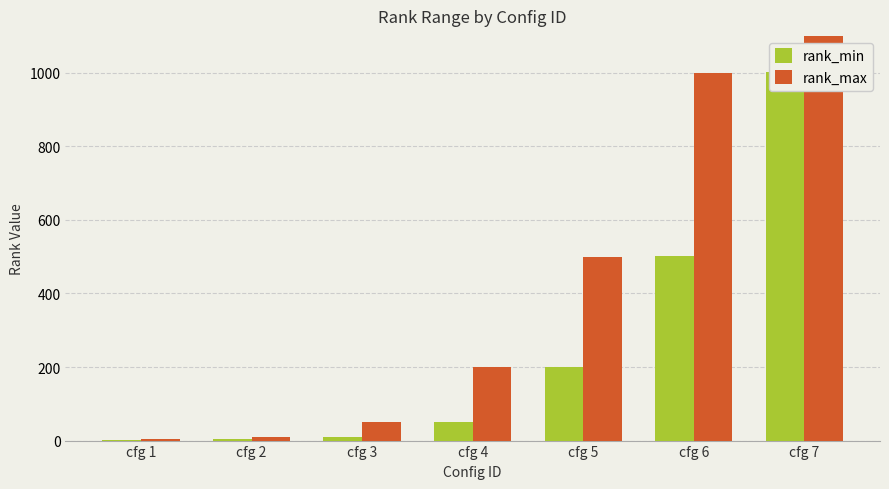

True or false: rank_max has a value of 1000 at cfg 6.

True